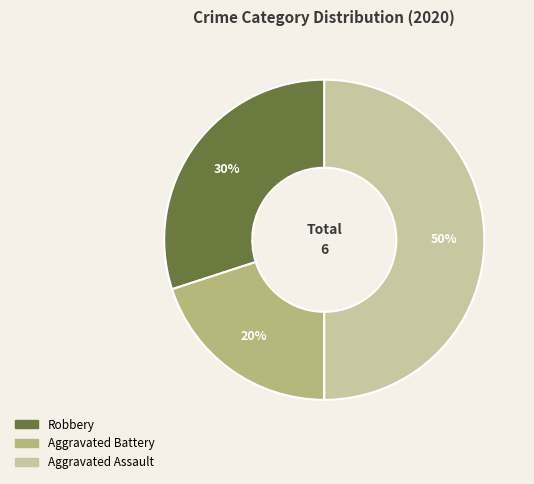

Is Aggravated Battery the majority of the pie?

No